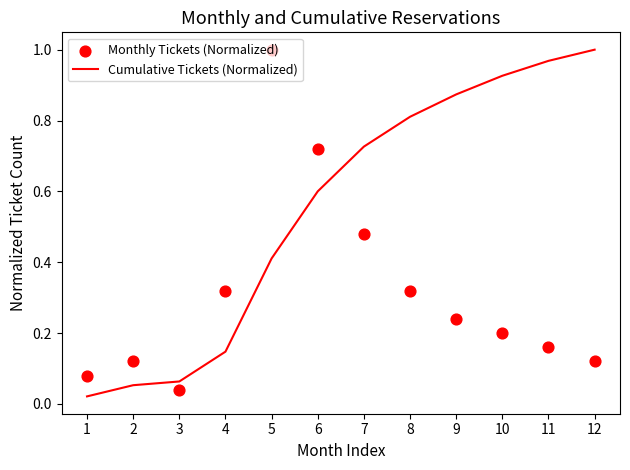

Which series contains the highest Y value?

Cumulative Tickets (Normalized)